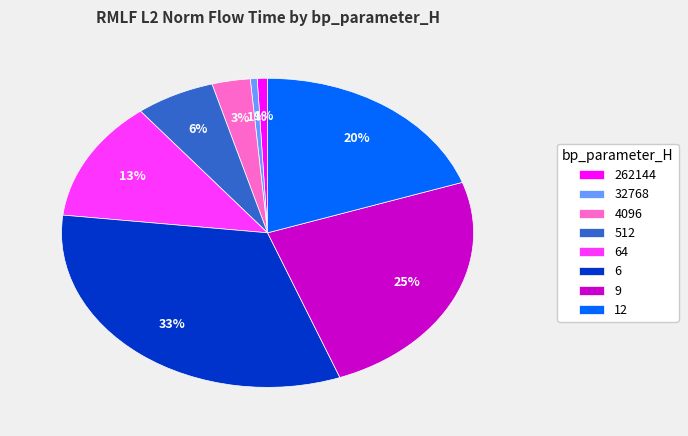

Which slice is the largest?

6